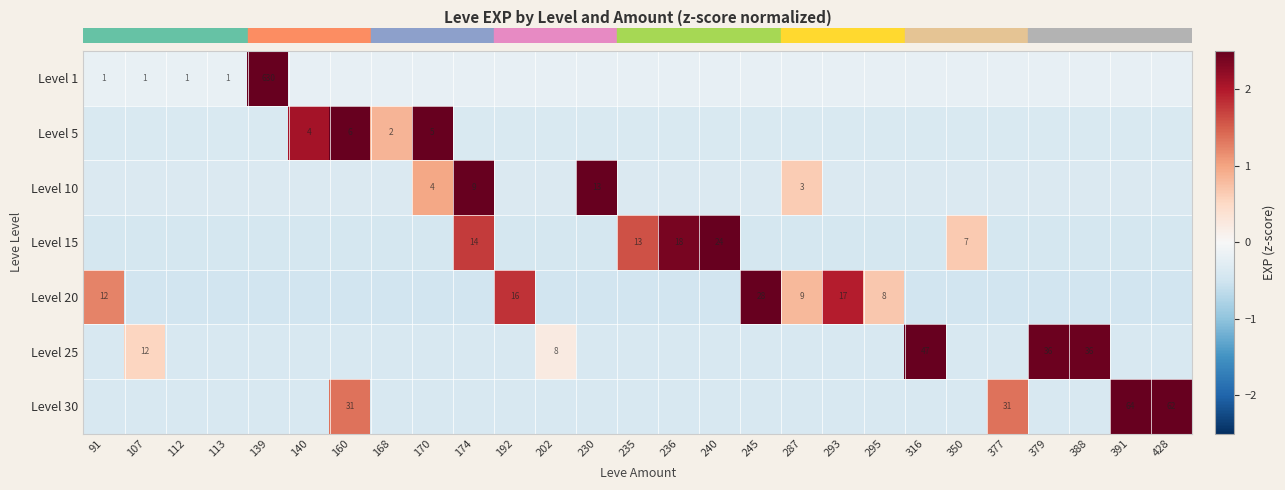

At which category is the sum across all series the highest?

160